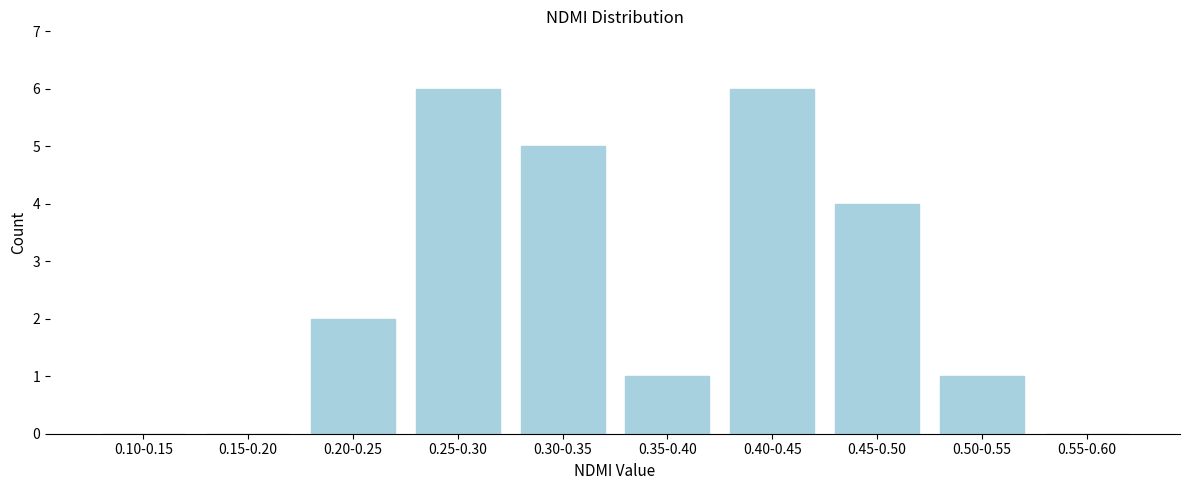

Reading right to left, transcribe all the data shown in this chart.

0.55-0.60=0	0.50-0.55=1	0.45-0.50=4	0.40-0.45=6	0.35-0.40=1	0.30-0.35=5	0.25-0.30=6	0.20-0.25=2	0.15-0.20=0	0.10-0.15=0